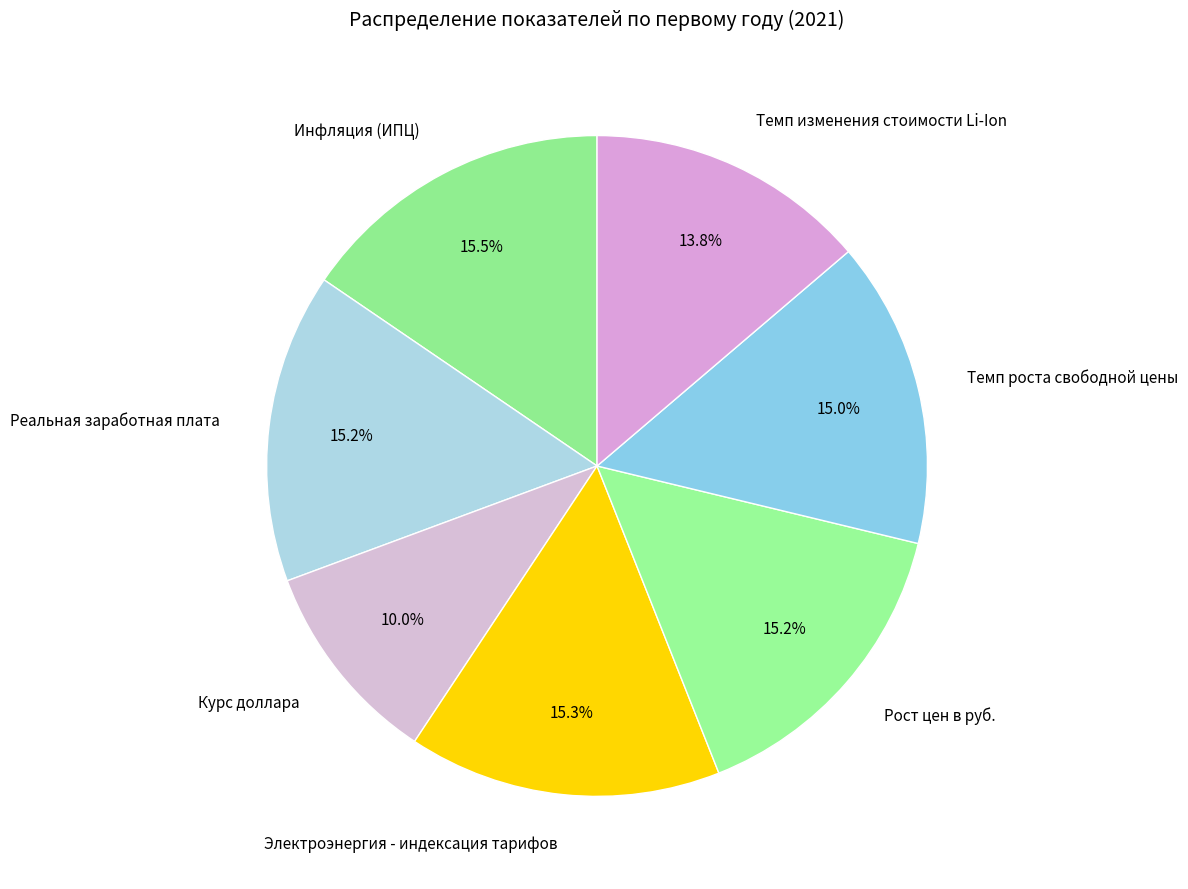

How much of the chart is everything except Реальная заработная плата?

84.8%